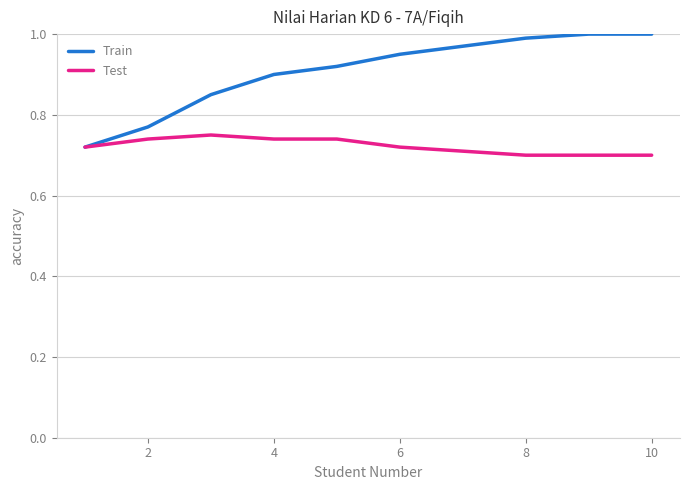

Rank the series by their average value, from lowest to highest.

Test, Train